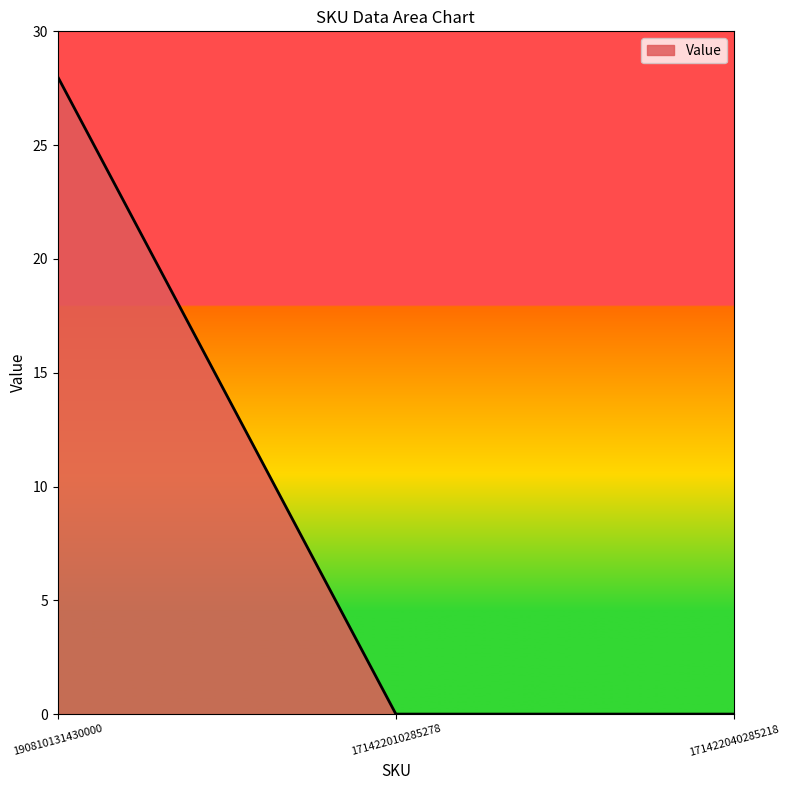

Reading left to right, list all the values displayed in this chart.

28	0	0